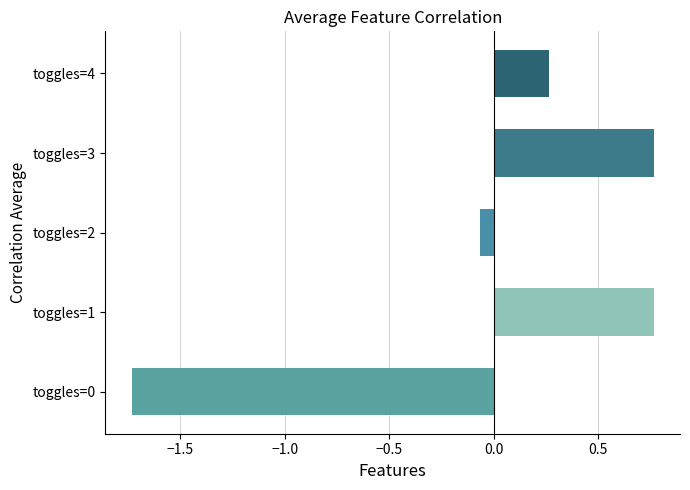

The chart shows a value of 0.2 at toggles=1. True or false?

False